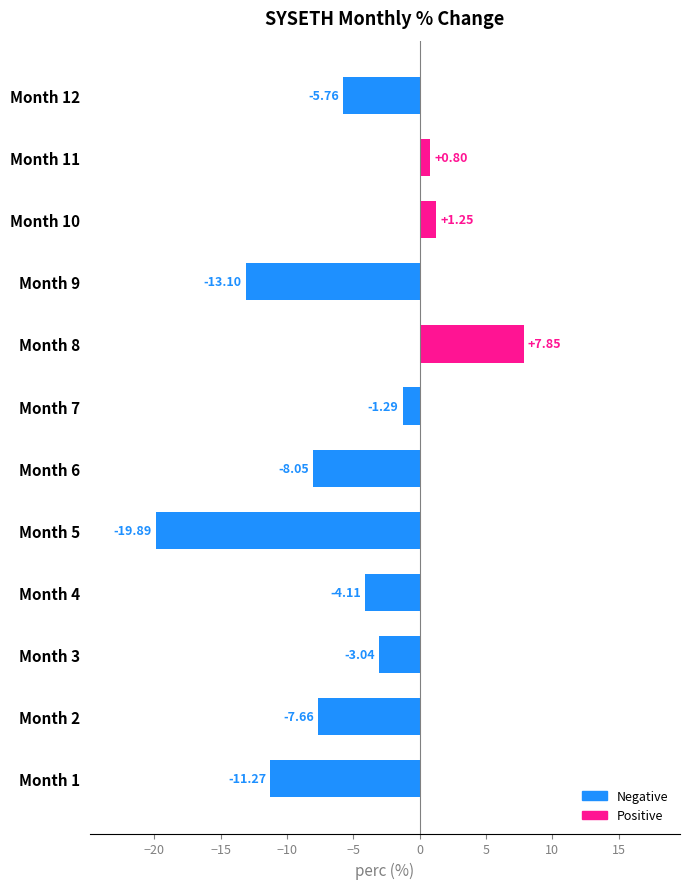

What is the sum of the values at Month 2 and Month 7?

-8.9